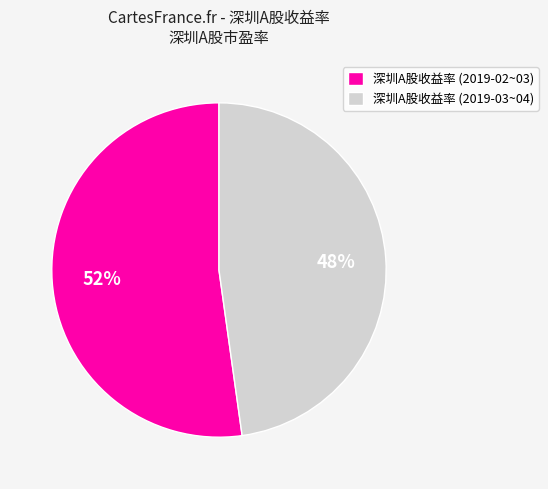

What is the smallest slice in the pie chart?

深圳A股收益率 (2019-03~04)